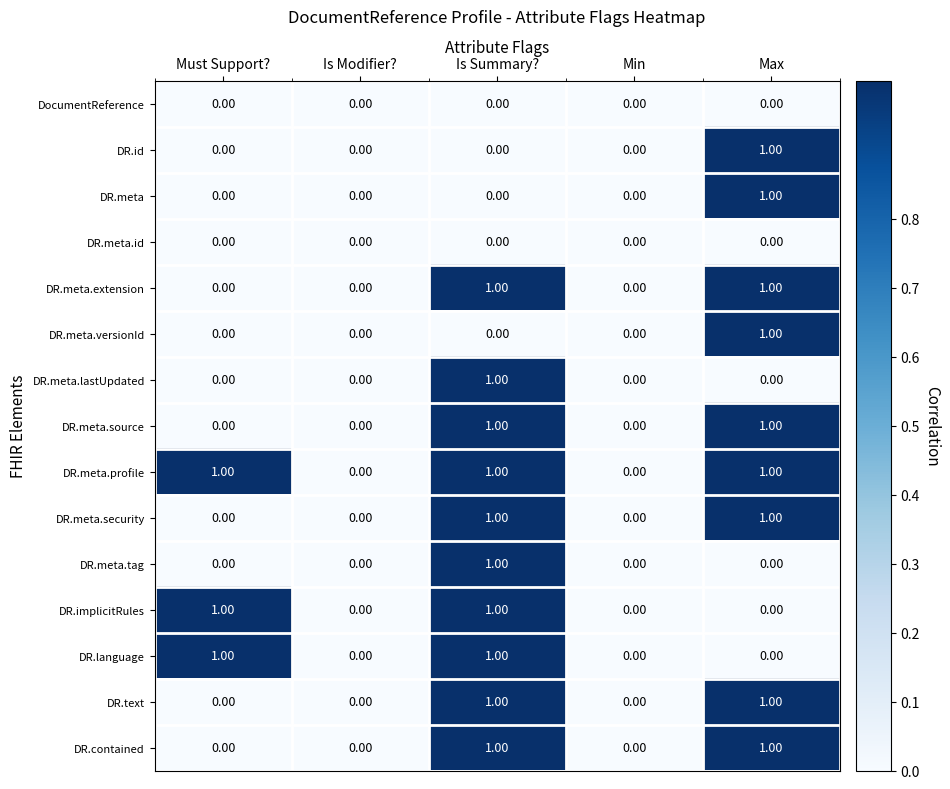

At which category is the sum across all series the highest?

Is Summary?